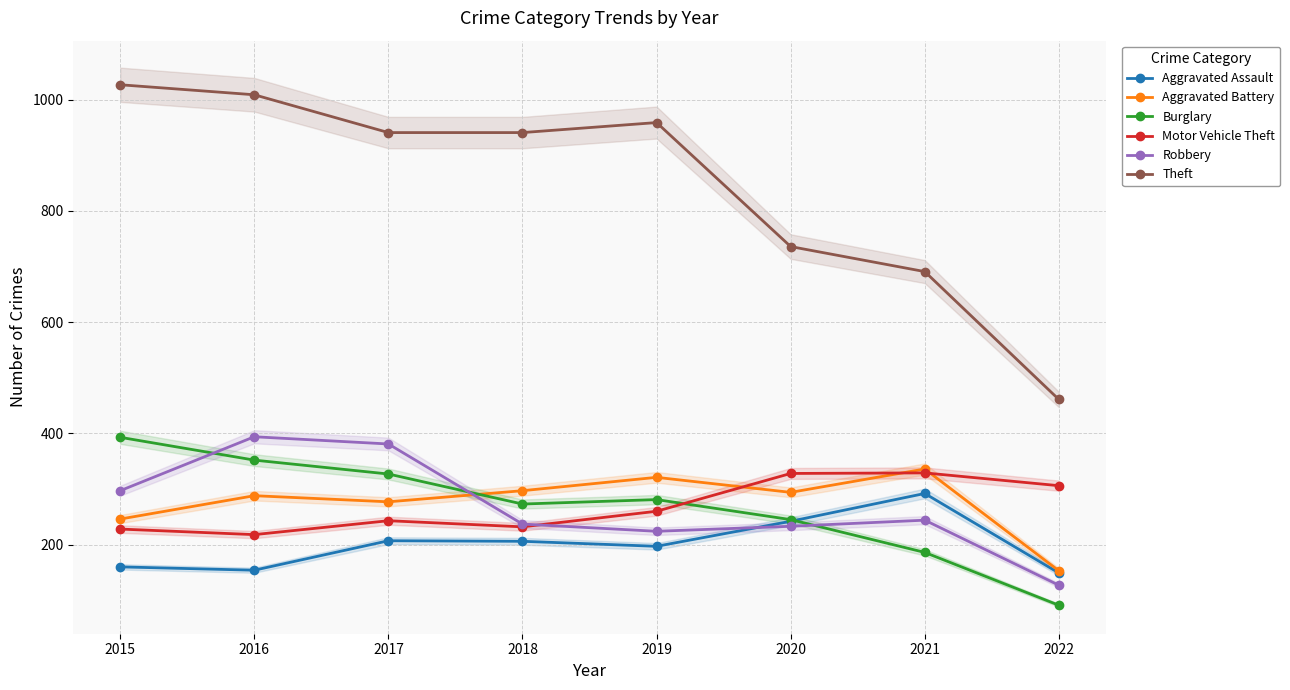

At which category is the sum across all series the highest?

2016